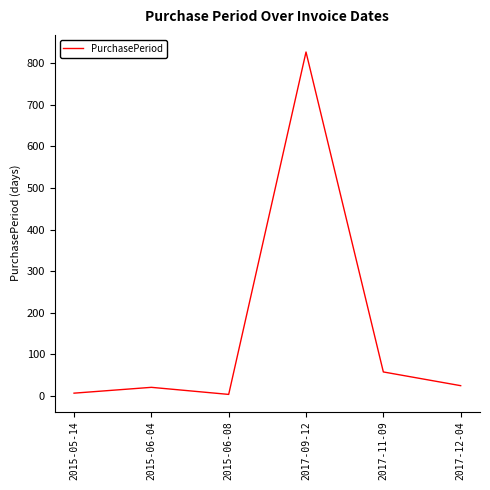

What is the change in value from 2017-09-12 to 2017-12-04?

-802